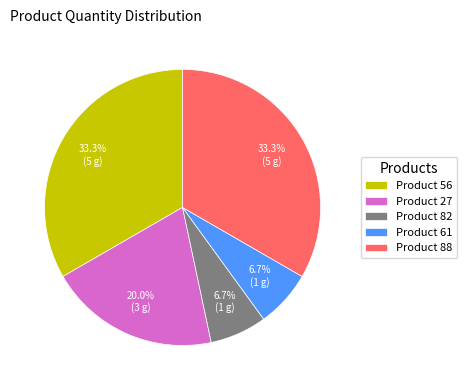

Approximately how many times larger is the value at Product 56 compared to Product 82?

5.0